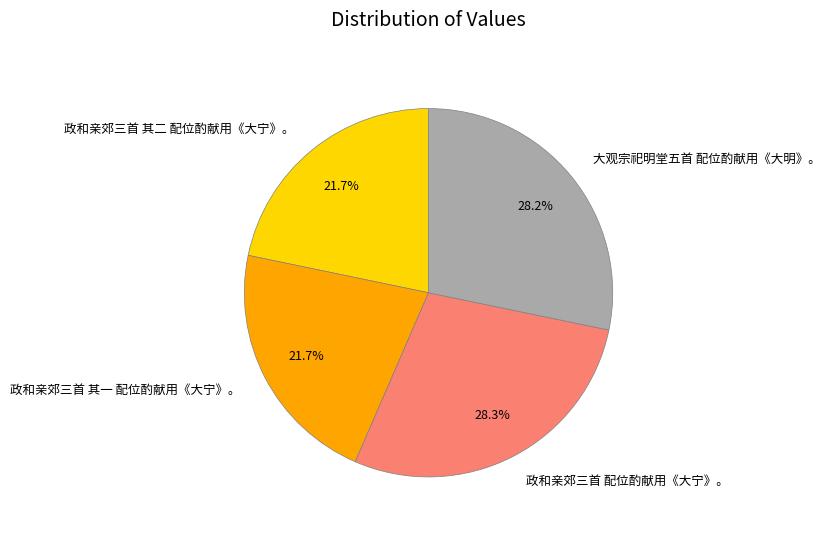

True or false: 大观宗祀明堂五首 配位酌献用《大明》。 accounts for 28% of the total.

True